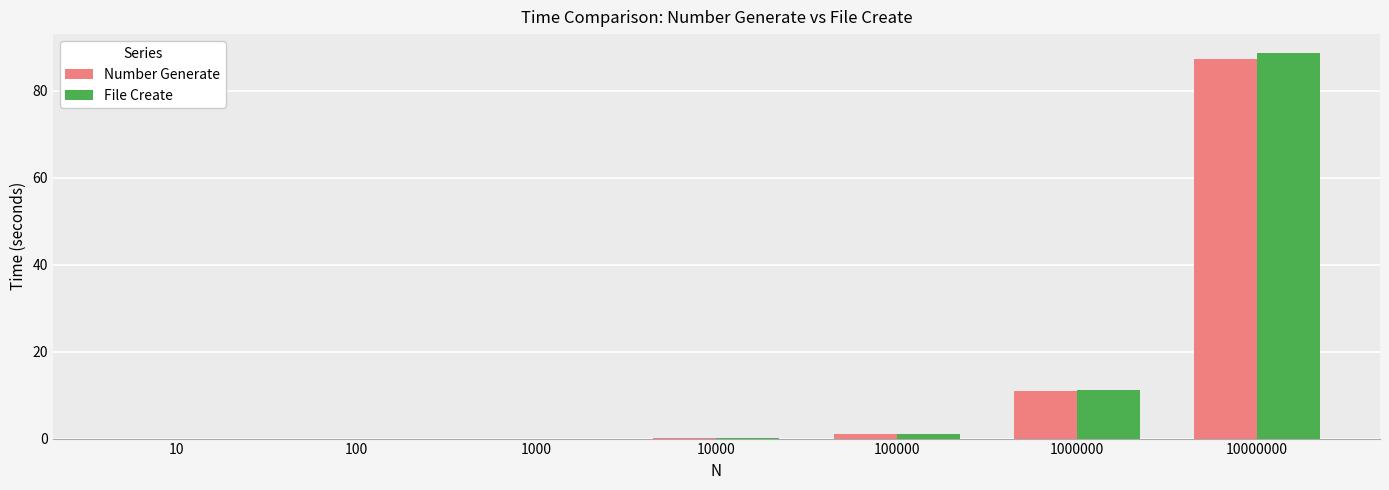

What are all the series names shown in the legend?

Number Generate, File Create